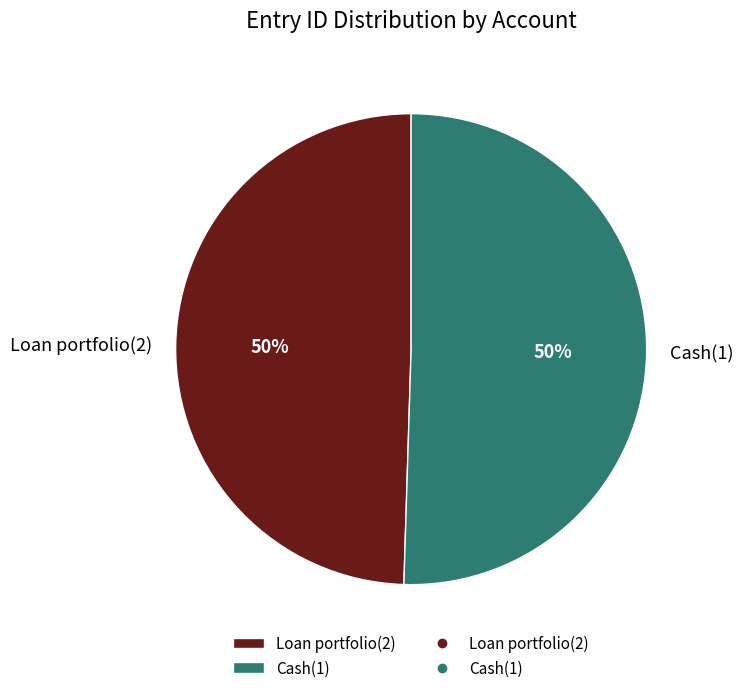

To the nearest percent, what percentage of the pie is Loan portfolio(2)?

50%